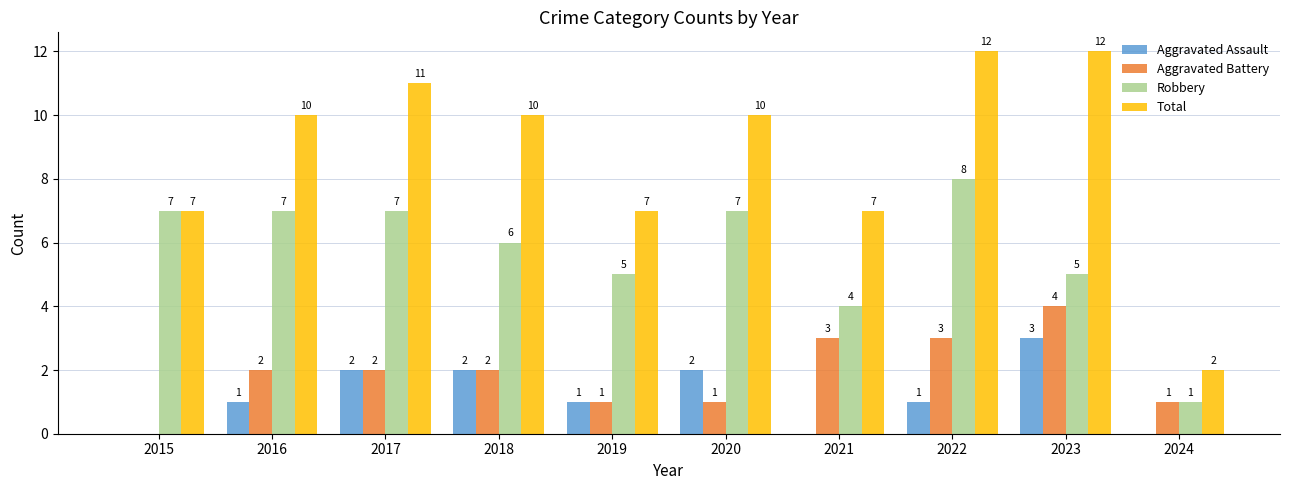

Between 2015 and 2018, which series saw the biggest shift?

Total